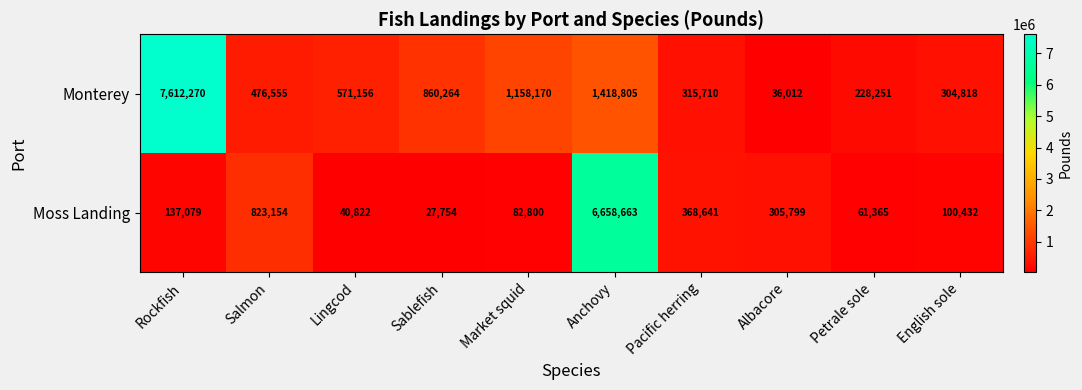

At which category is the sum across all series the highest?

Anchovy